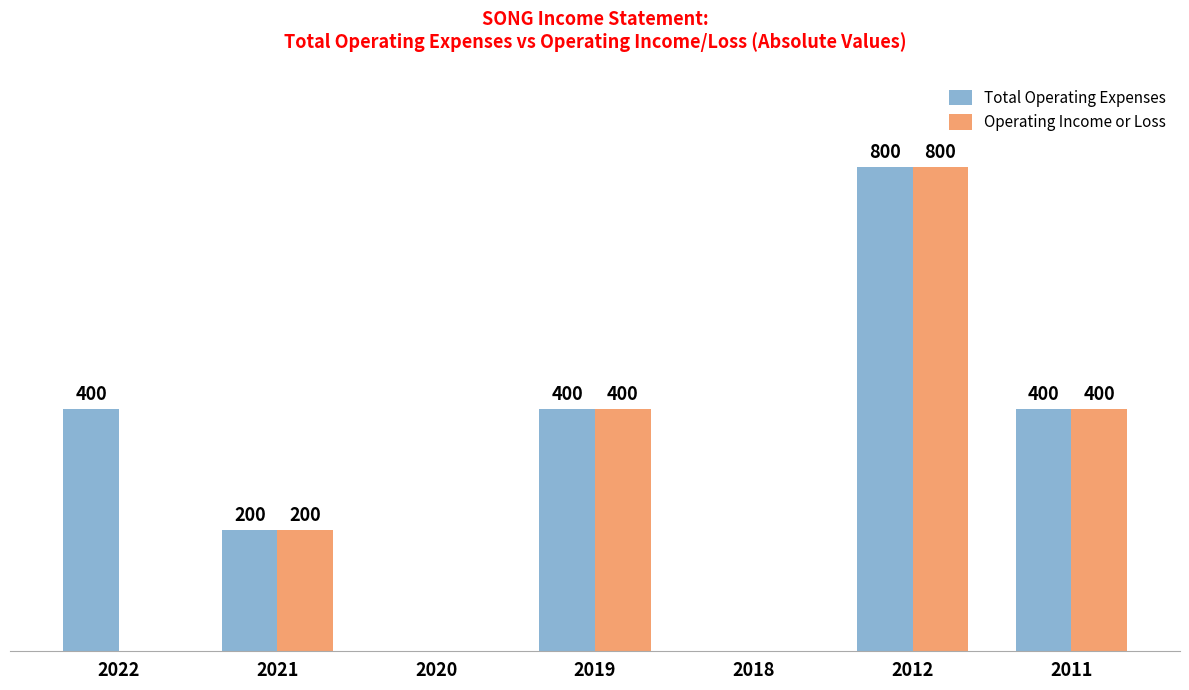

Which series has the largest total across all categories?

Total Operating Expenses